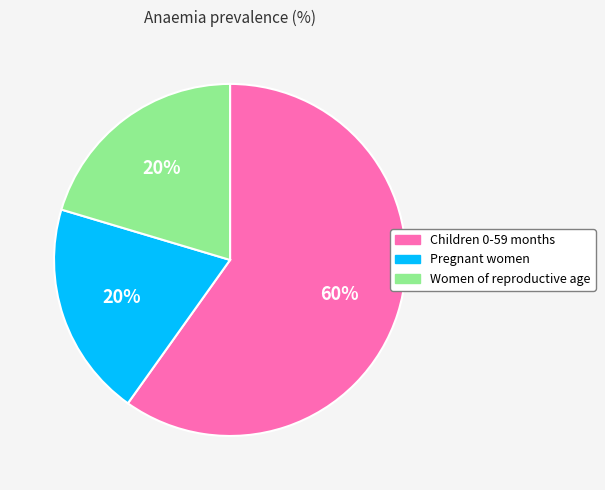

To the nearest percent, what percentage of the pie is Children 0-59 months?

60%